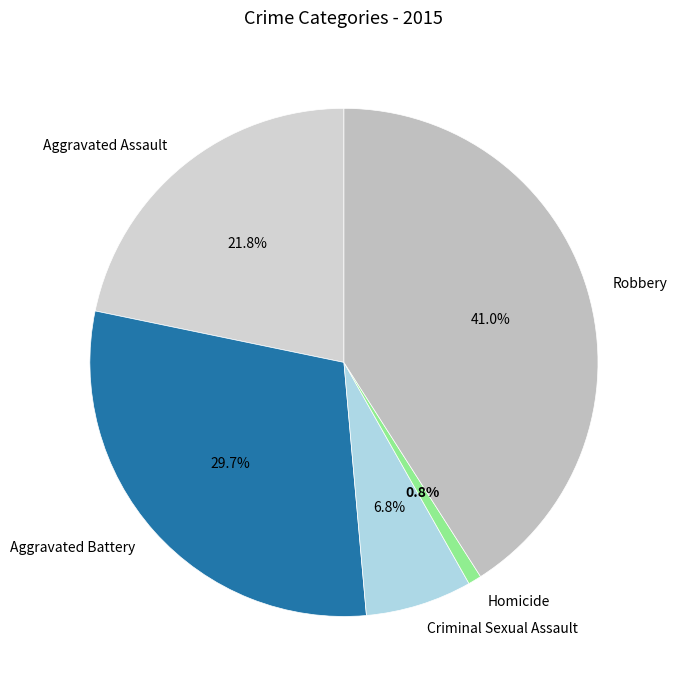

To the nearest percent, what is the average slice percentage?

20%